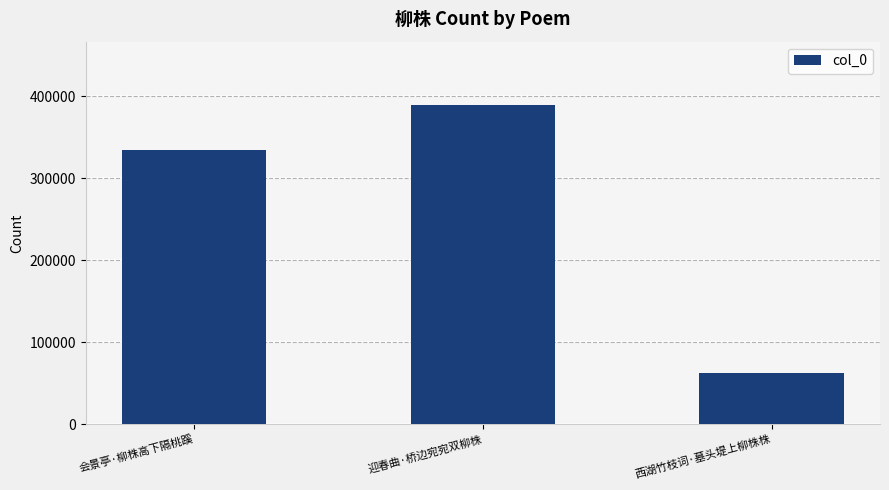

Which has a higher value, 西湖竹枝词·墓头堤上柳株株 or 迎春曲·桥边宛宛双柳株?

迎春曲·桥边宛宛双柳株